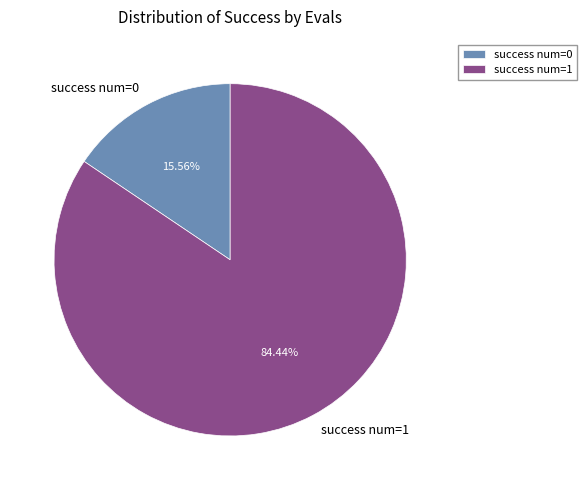

Which slice is the smallest?

success num=0